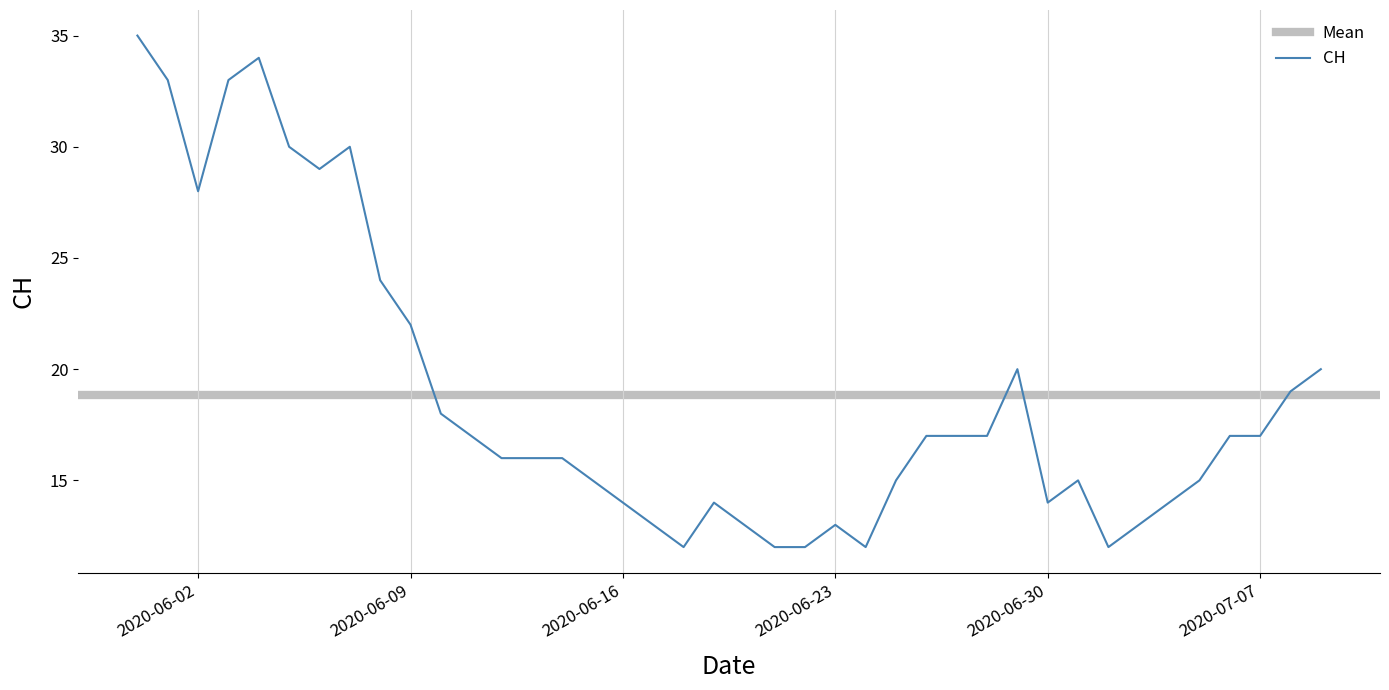

Rank the categories by value from lowest to highest.

2020-06-18, 2020-06-21, 2020-06-22, 2020-06-24, 2020-07-02, 2020-06-17, 2020-06-20, 2020-06-23, 2020-07-03, 2020-06-16, 2020-06-19, 2020-06-30, 2020-07-04, 2020-06-15, 2020-06-25, 2020-07-01, 2020-07-05, 2020-06-12, 2020-06-13, 2020-06-14, 2020-06-11, 2020-06-26, 2020-06-27, 2020-06-28, 2020-07-06, 2020-07-07, 2020-06-10, 2020-07-08, 2020-06-29, 2020-07-09, 2020-06-09, 2020-06-08, 2020-06-02, 2020-06-06, 2020-06-05, 2020-06-07, 2020-06-01, 2020-06-03, 2020-06-04, 2020-05-31